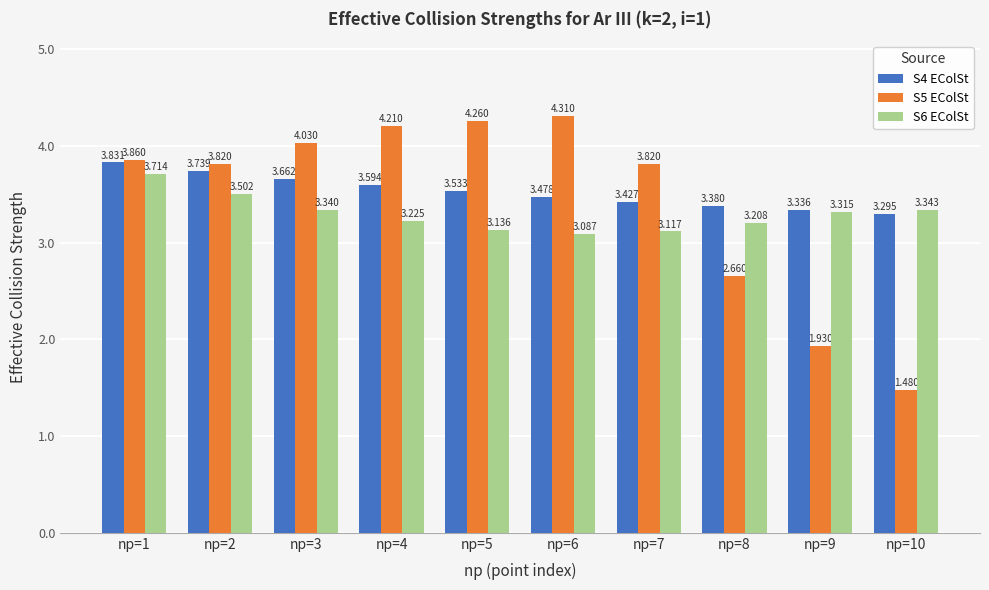

What is the difference between the maximum and minimum values in the S4 EColSt series?

0.5